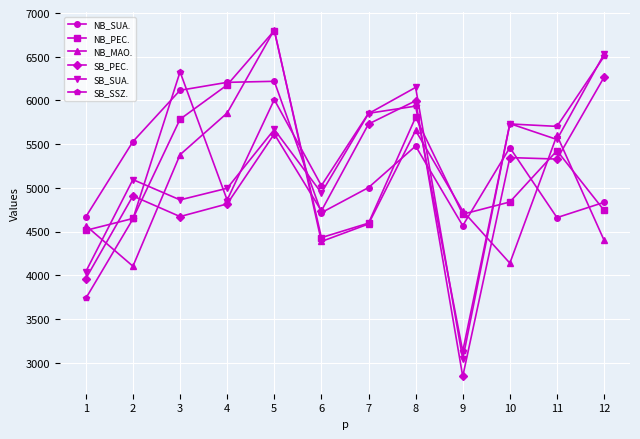

What is the value of the NB_PEC. point at the 7th from the left?

4596